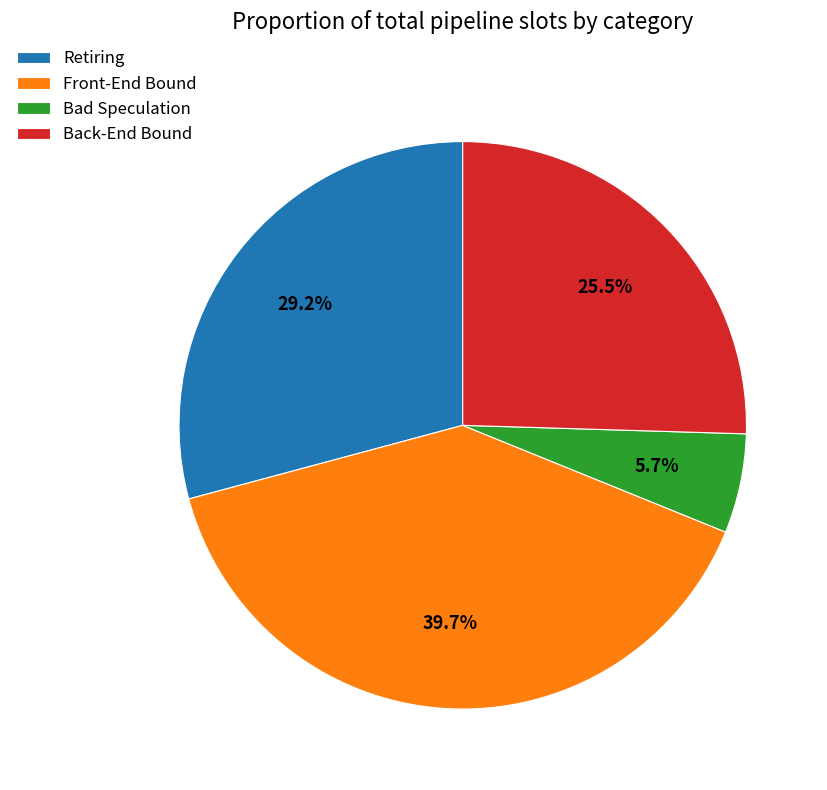

To the nearest percent, what is the difference between the largest and smallest slice percentages?

34%